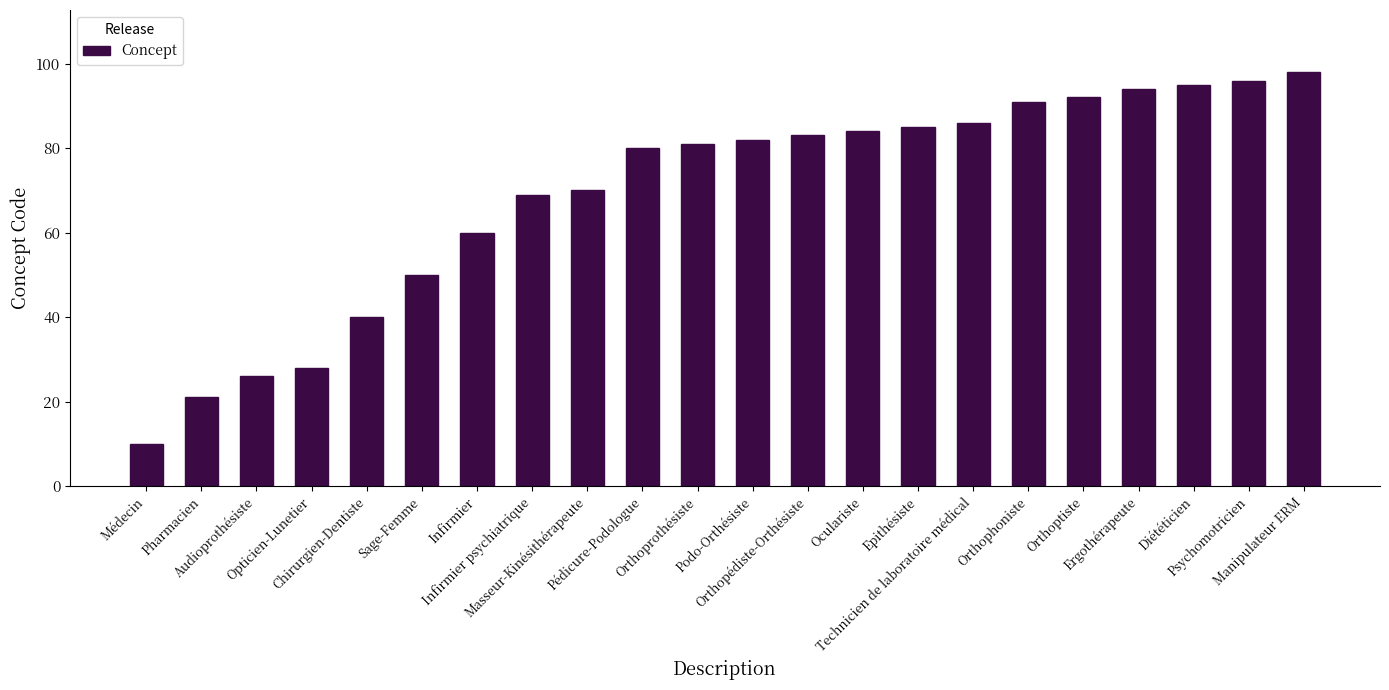

The chart shows a value of 6 at Médecin. True or false?

False